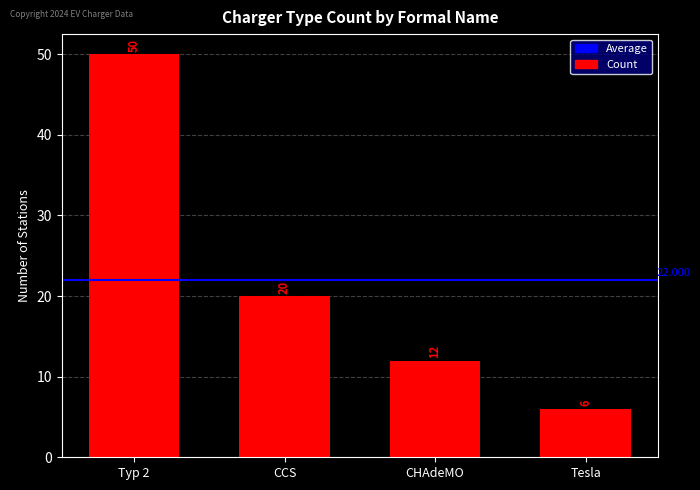

The value at CHAdeMO is 18. True or false?

False